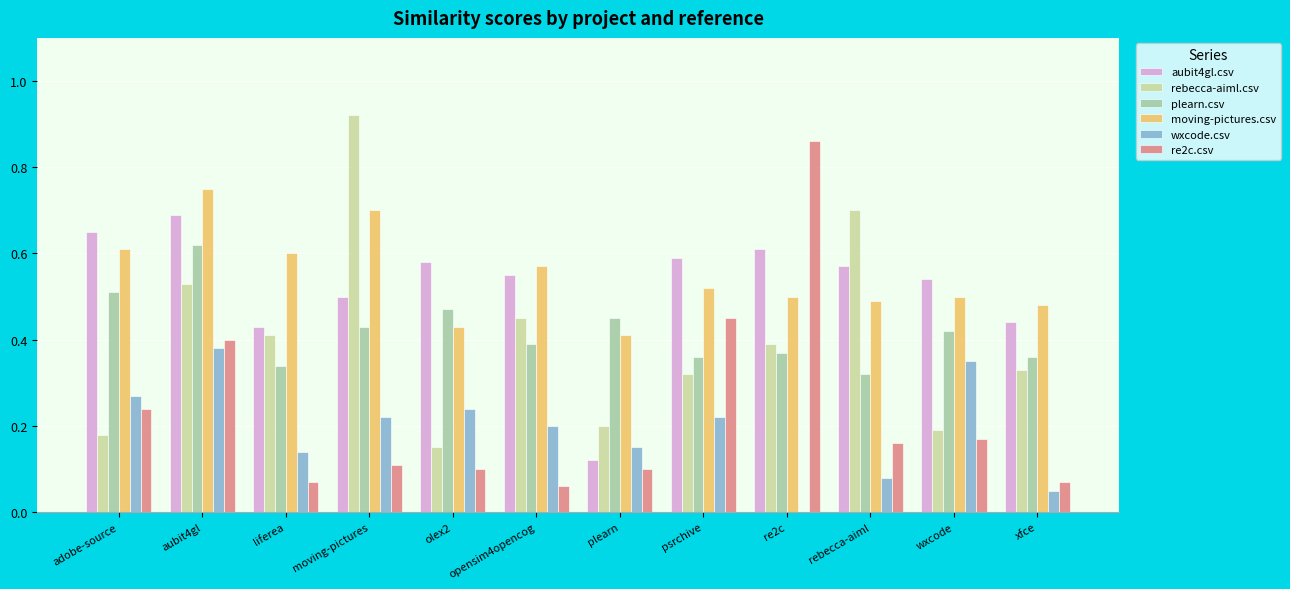

What is the sum of the moving-pictures.csv values at olex2 and liferea?

1.0